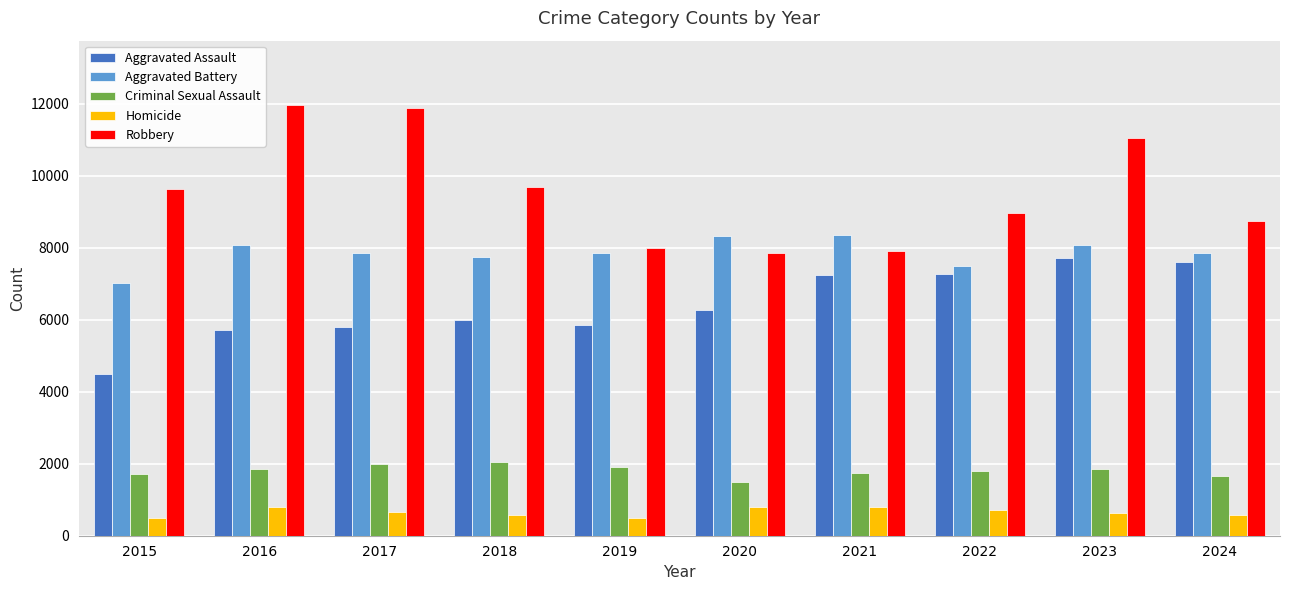

Which series has the widest spread of values?

Robbery